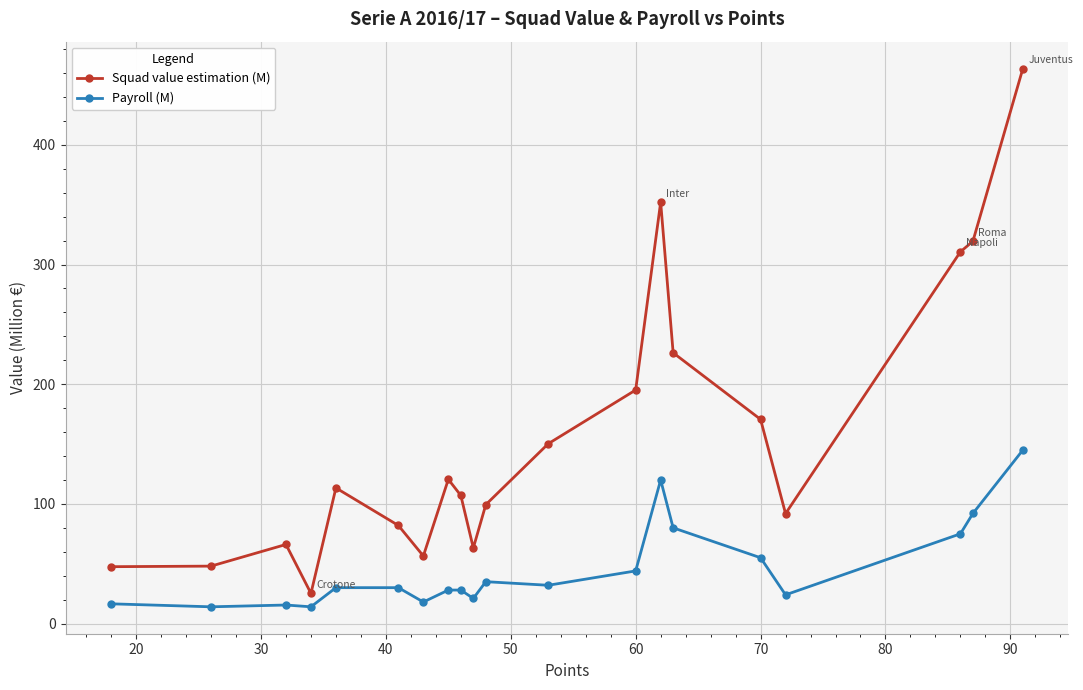

What is the average value of the Squad value estimation (M) series?

155.5